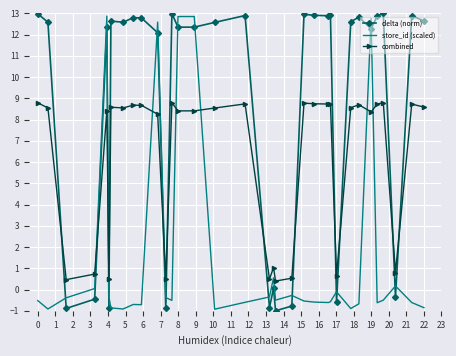

True or false: delta (norm) has more than 1 points higher than both neighbors.

True